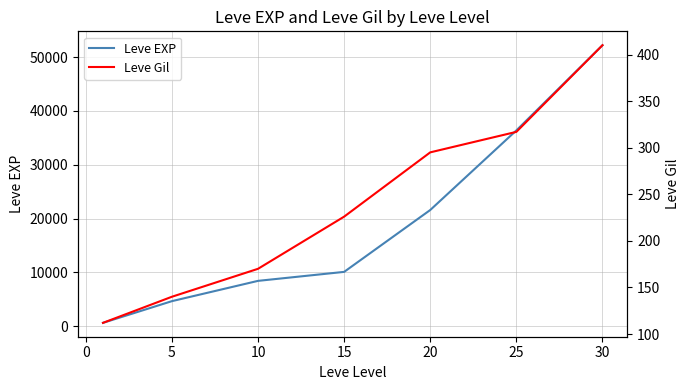

What is the highest value of the Leve EXP series?

52220